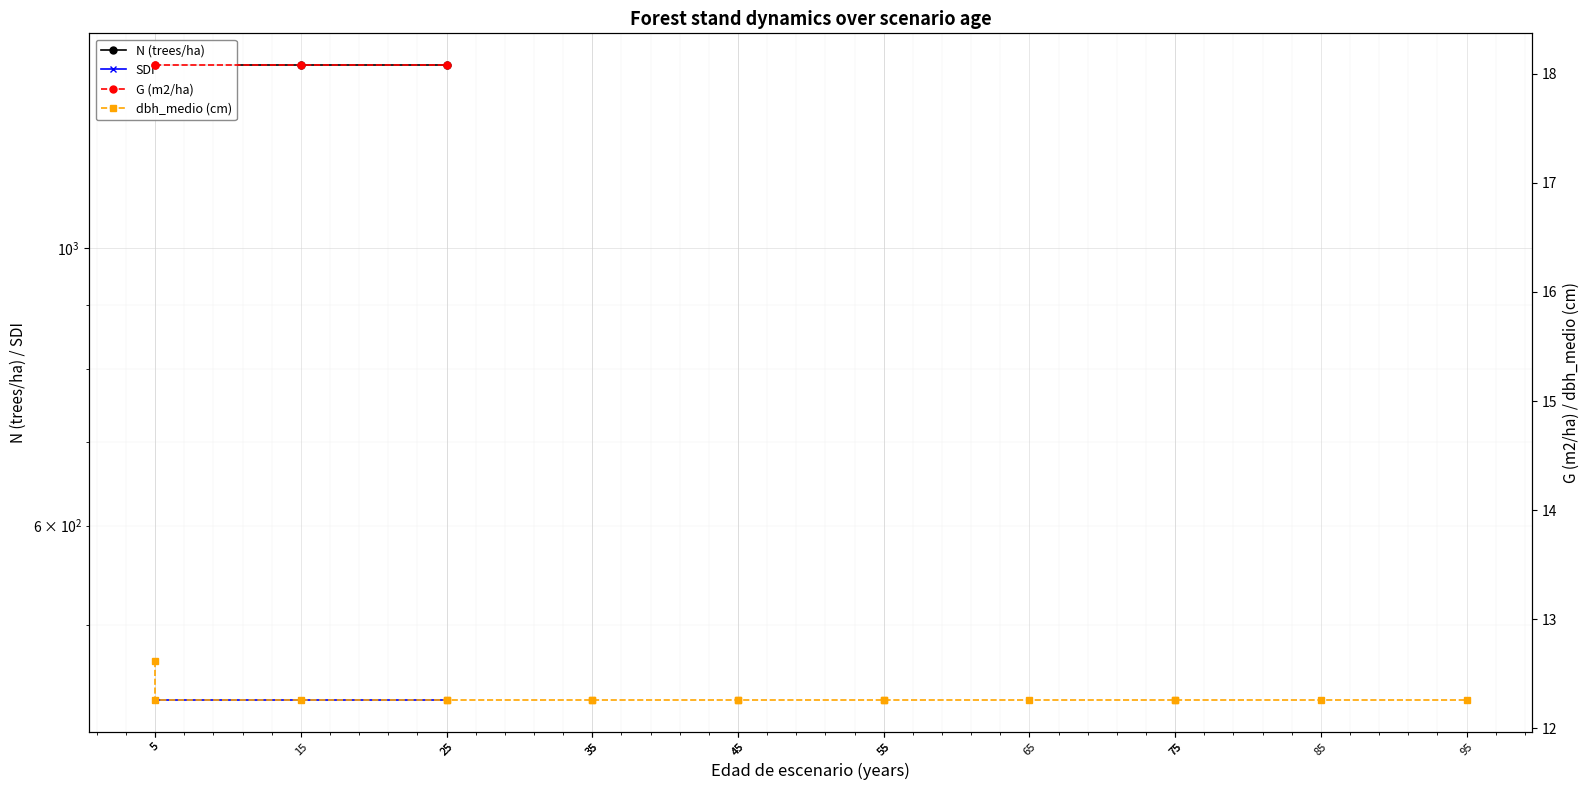

How many dbh_medio (cm) values are between 12 and 13?

16